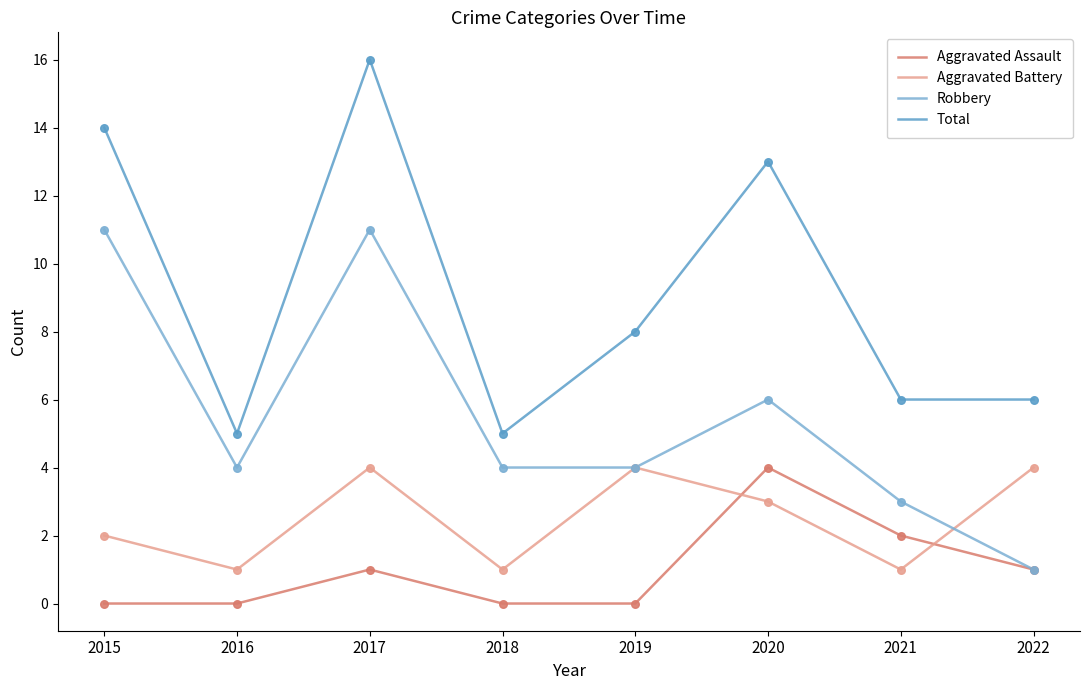

At which category is the sum across all series the highest?

2017